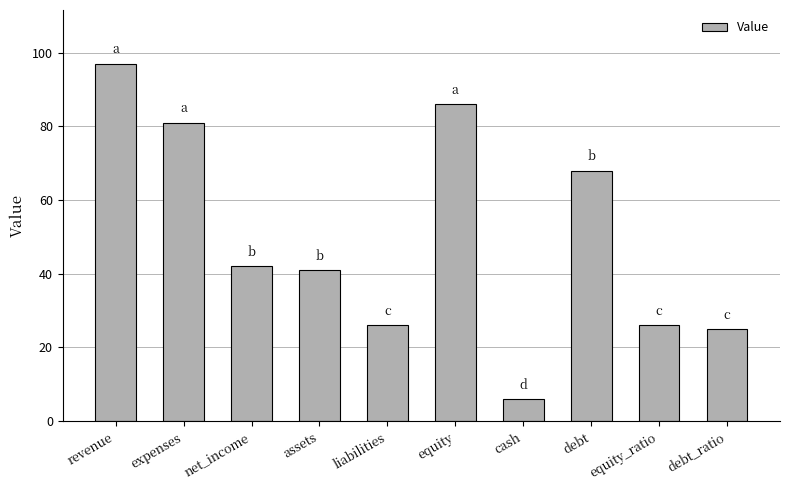

True or false: the data shows 28 at debt.

False